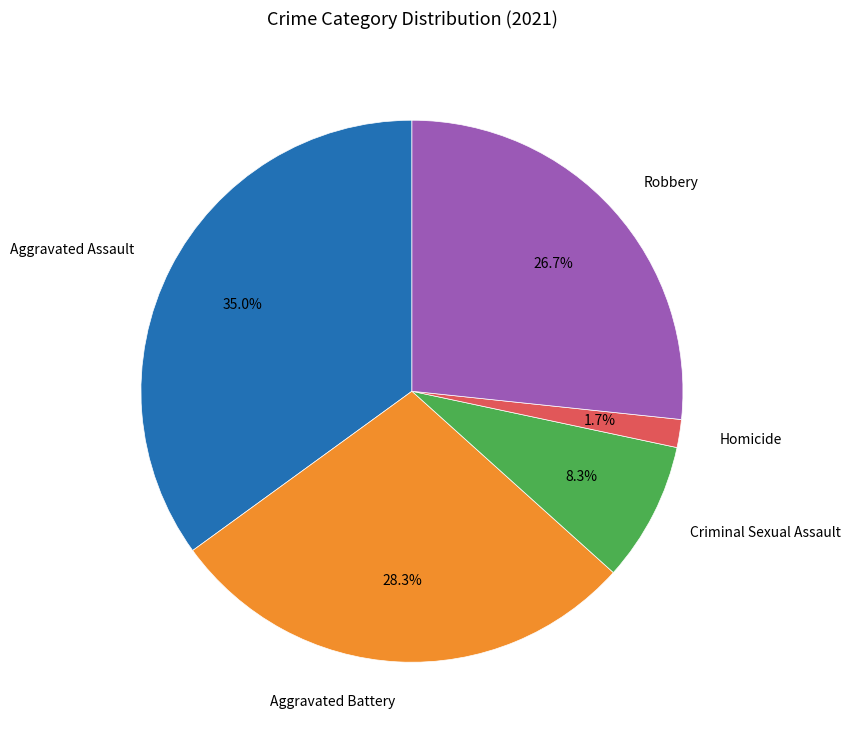

Between Homicide and Robbery, which is larger?

Robbery